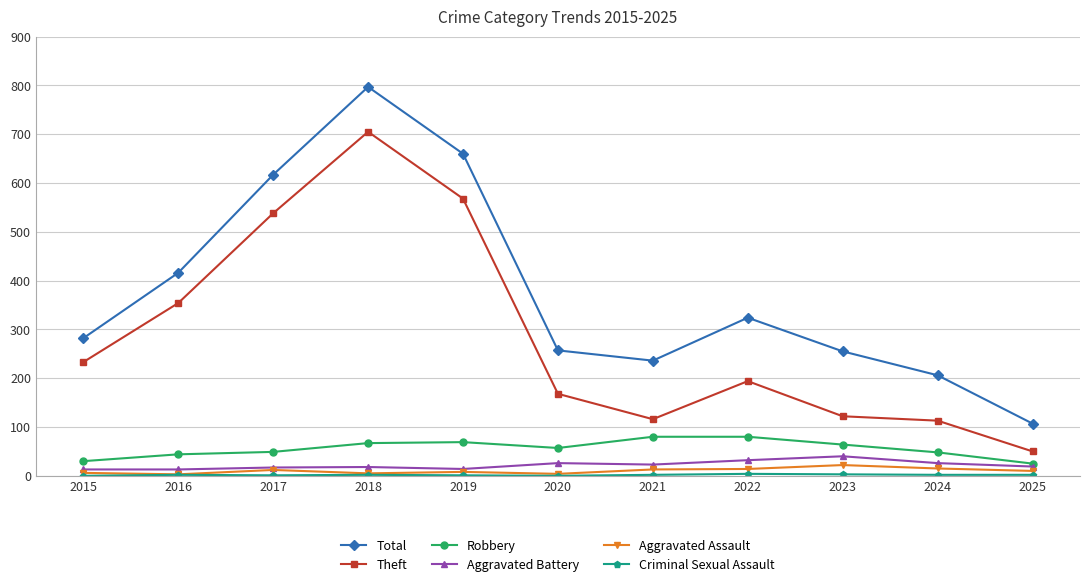

How many interior local valleys does the Total series have?

1